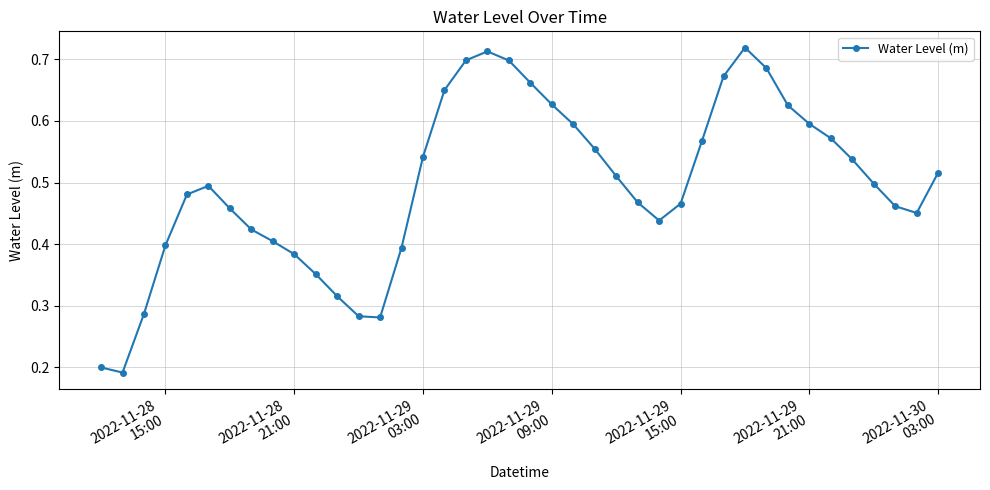

Count the values in the range 0 to 1.

40